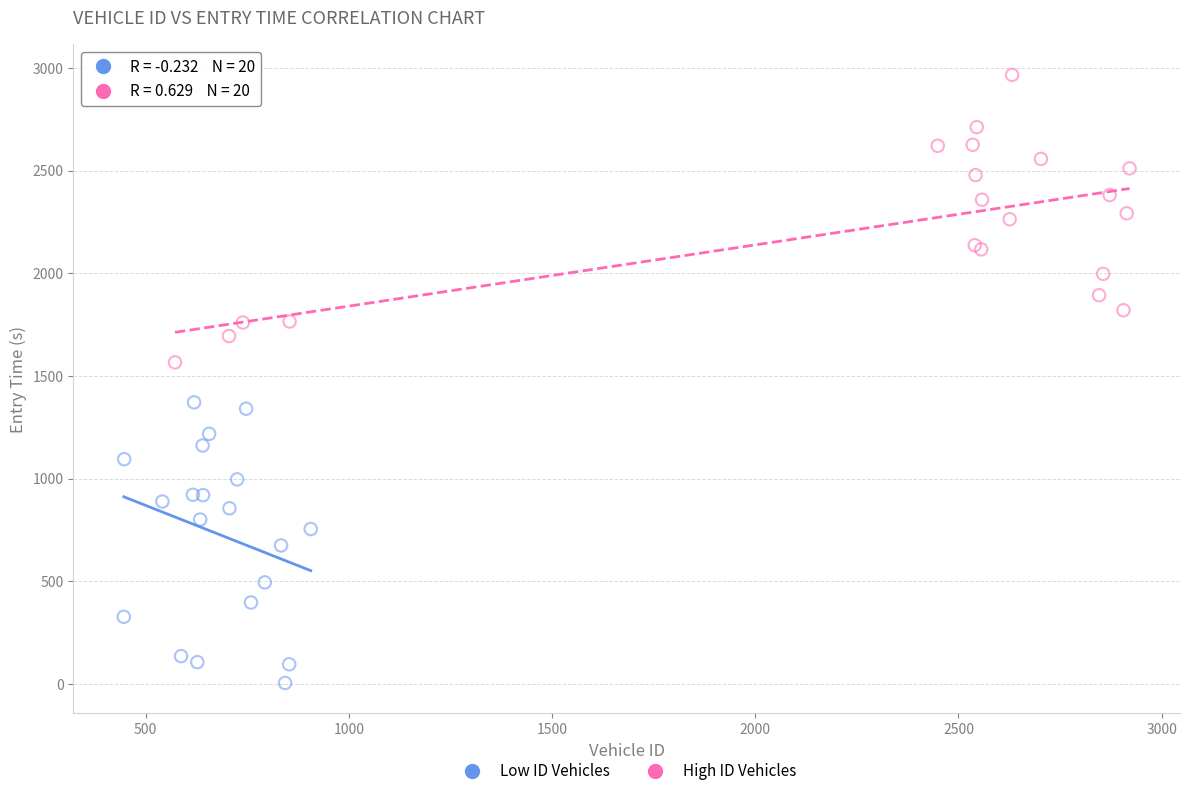

Which series reaches the maximum Y coordinate?

High ID Vehicles